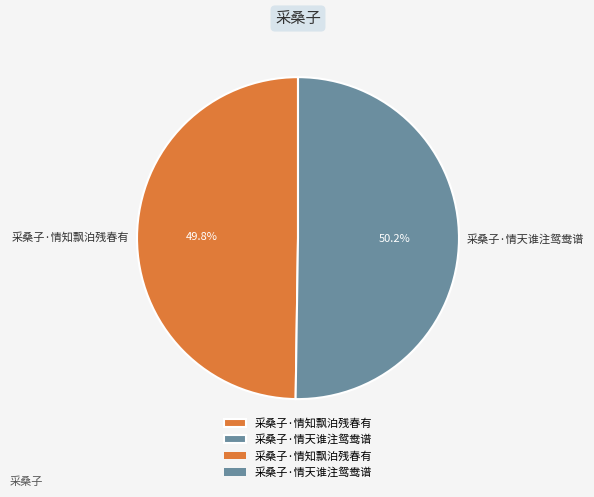

What percentage is NOT represented by 采桑子·情知飘泊残春有?

50.2%